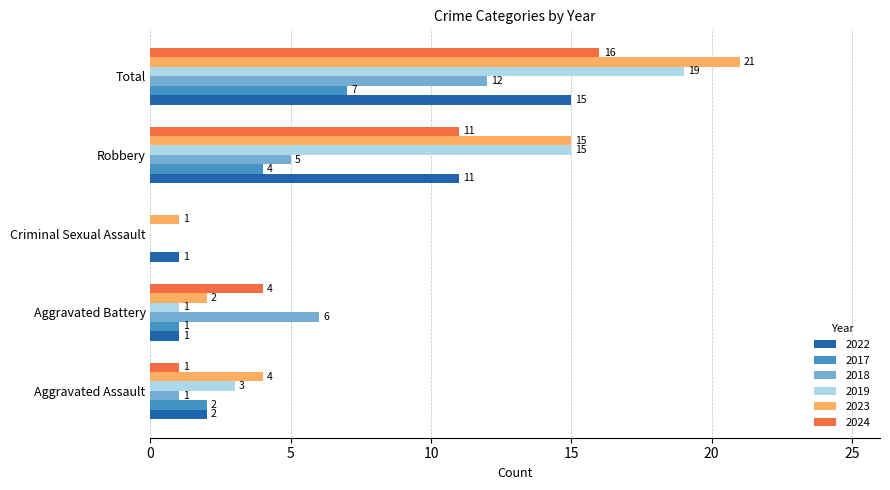

What is the approximate value of 2018 at Robbery, to the nearest 5?

5